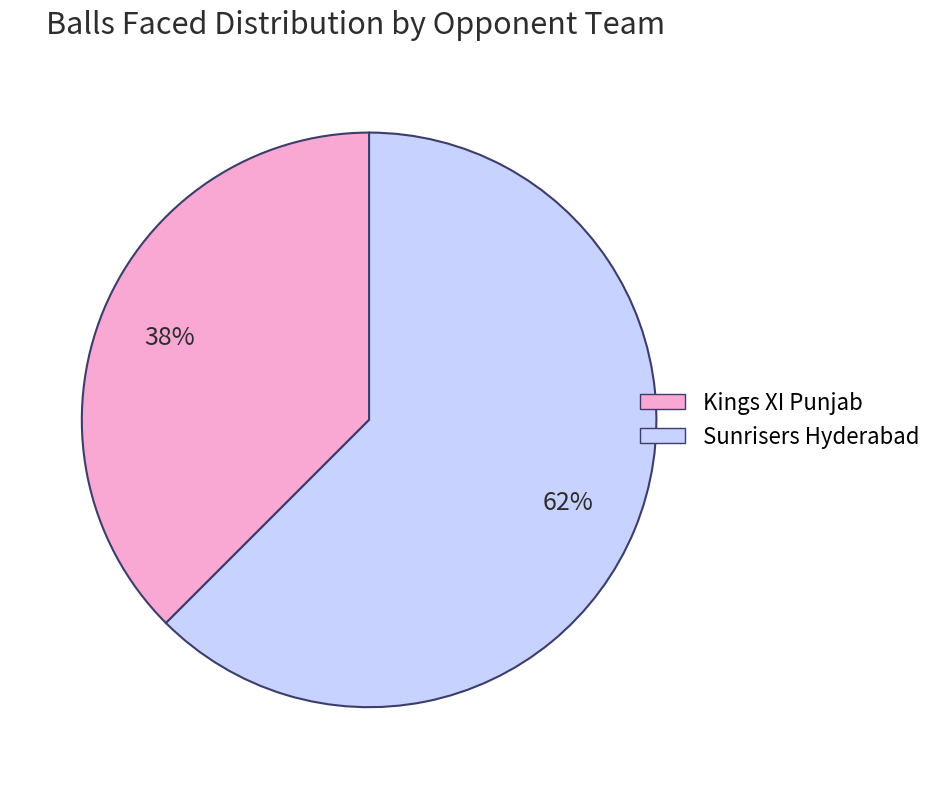

Rank the categories by value from lowest to highest.

Kings XI Punjab, Sunrisers Hyderabad